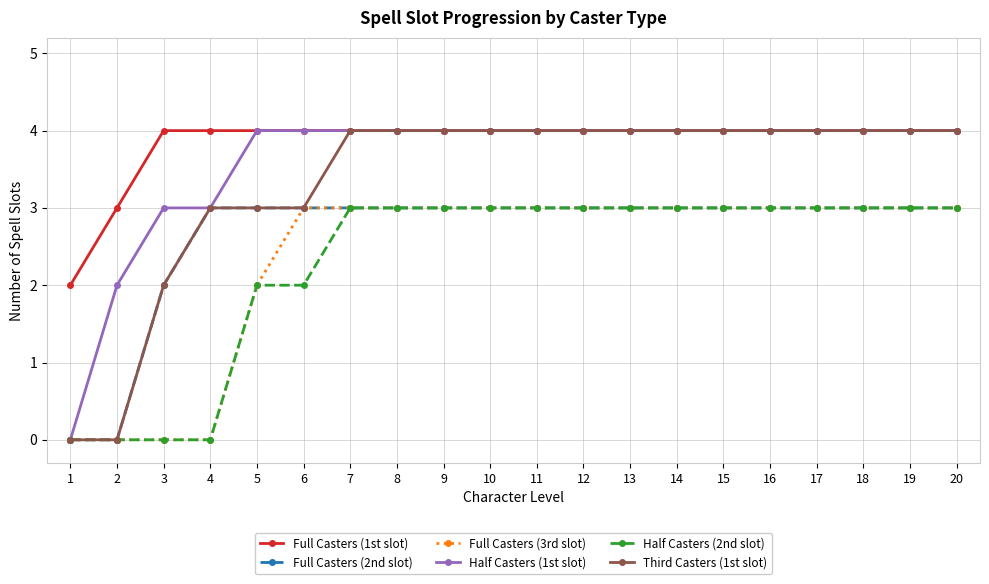

True or false: Full Casters (1st slot) and Half Casters (2nd slot) cross at least once.

False